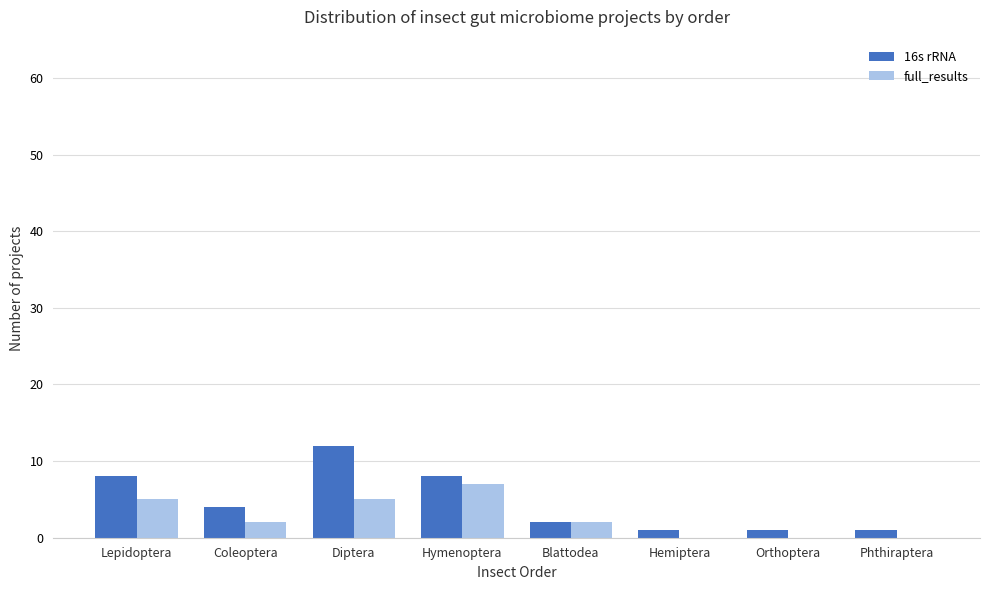

At which label does 16s rRNA reach its peak?

Diptera